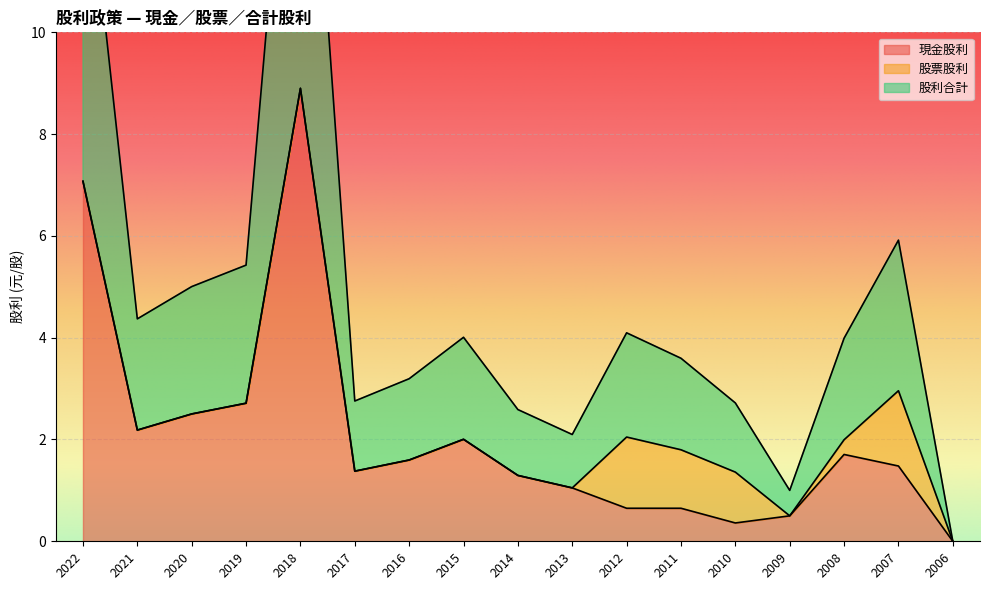

The 現金股利 series shows 8.9 at 2018. True or false?

True